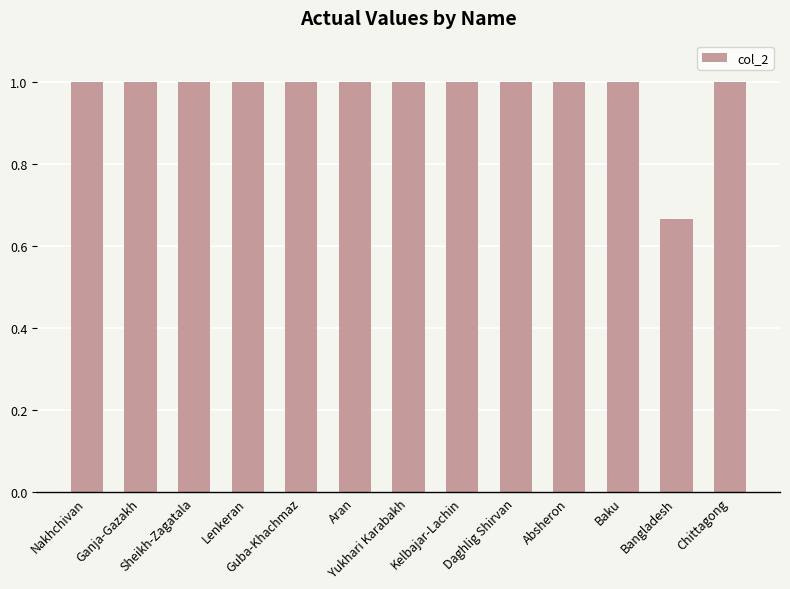

Approximately how many times larger is the value at Sheikh-Zagatala compared to Absheron?

1.0